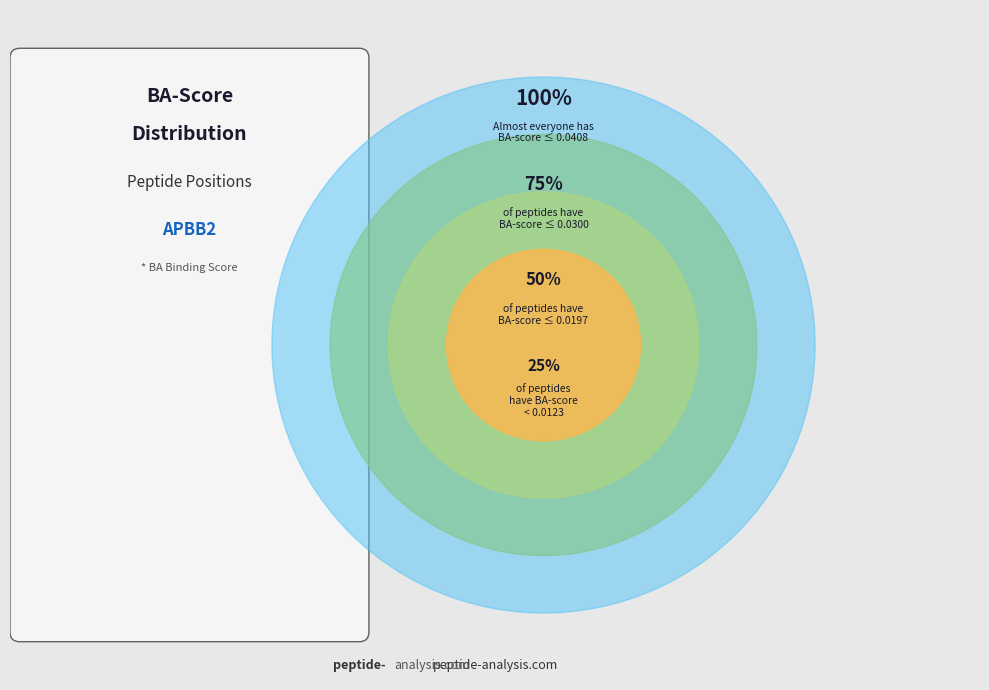

Does 259 represent more than half of the total?

No